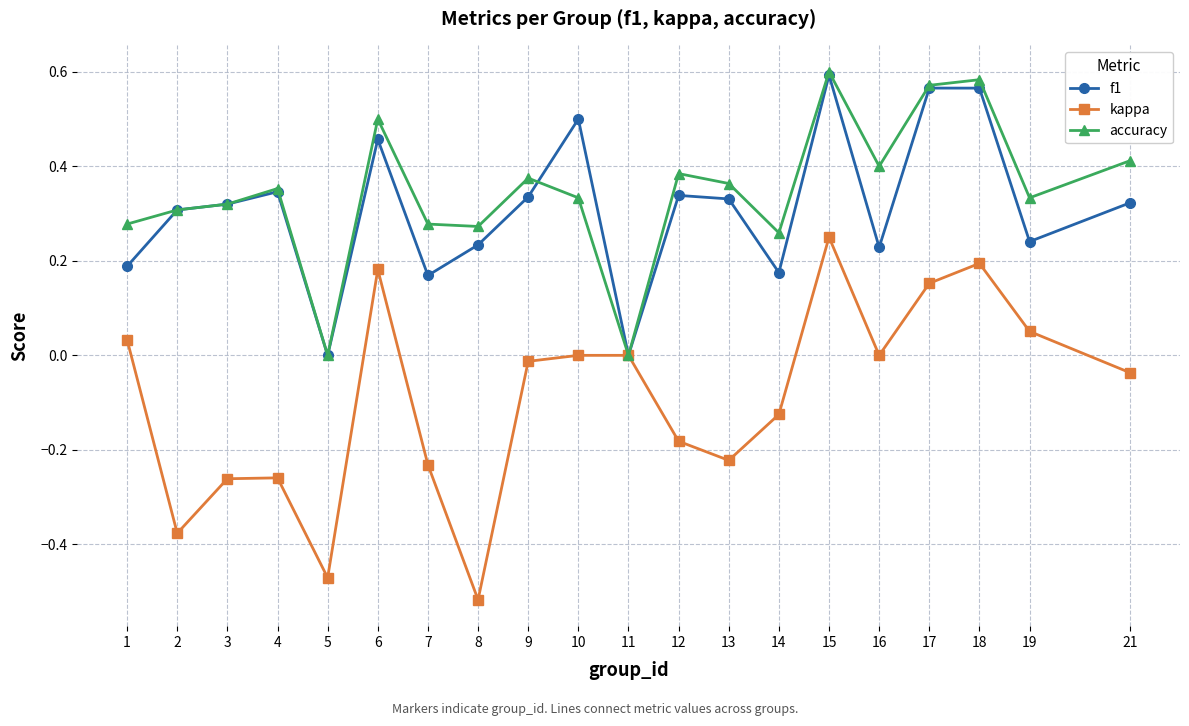

At which label does kappa reach its minimum?

8